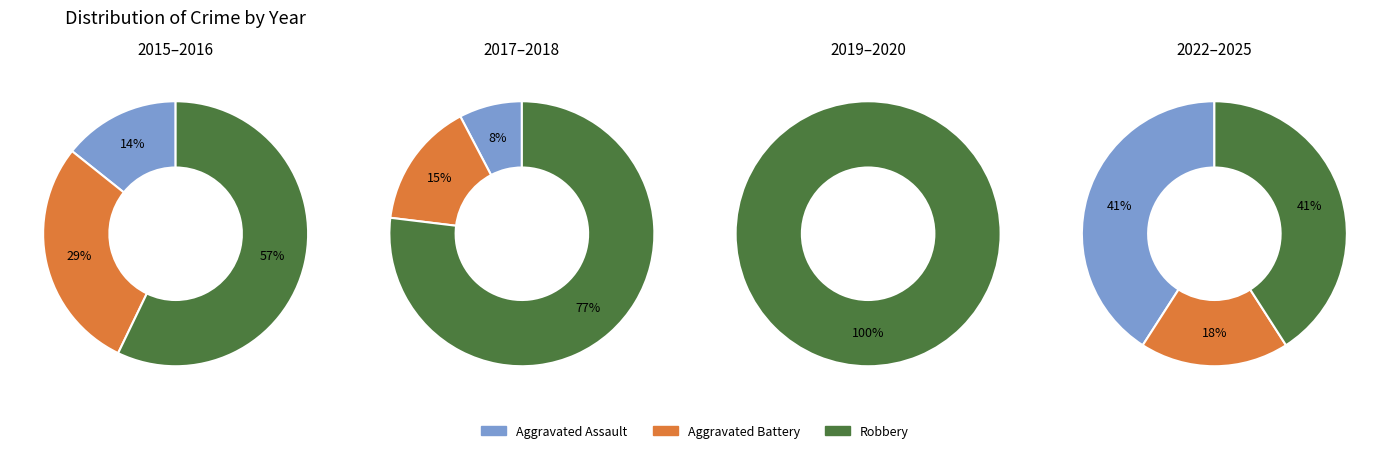

Count the number of slices in the pie.

10